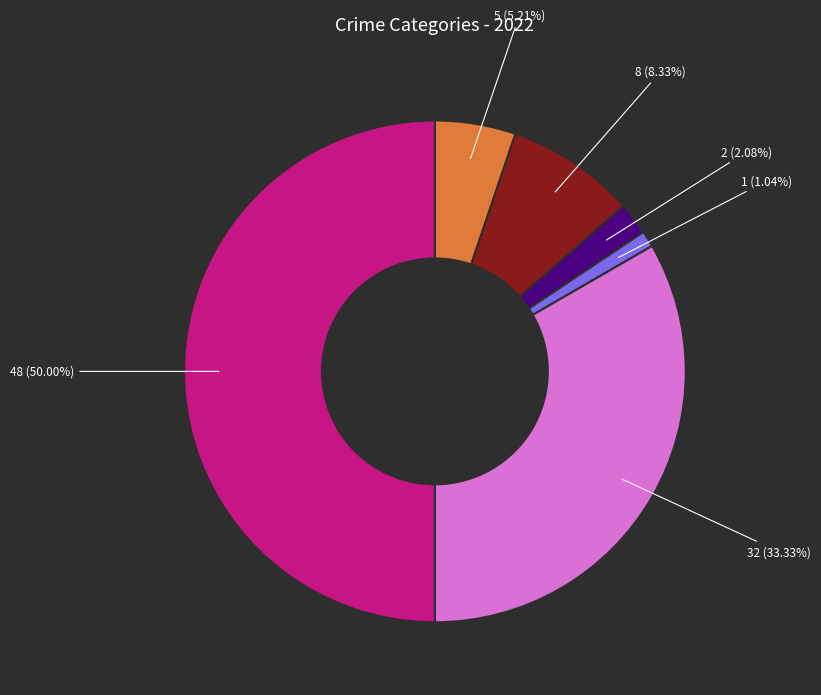

Is there a majority slice in this chart?

No